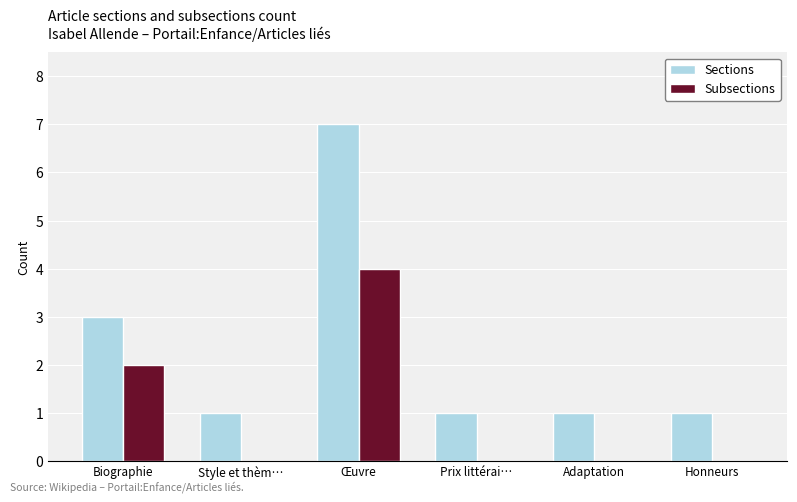

The Subsections series shows 2 at Biographie. True or false?

True